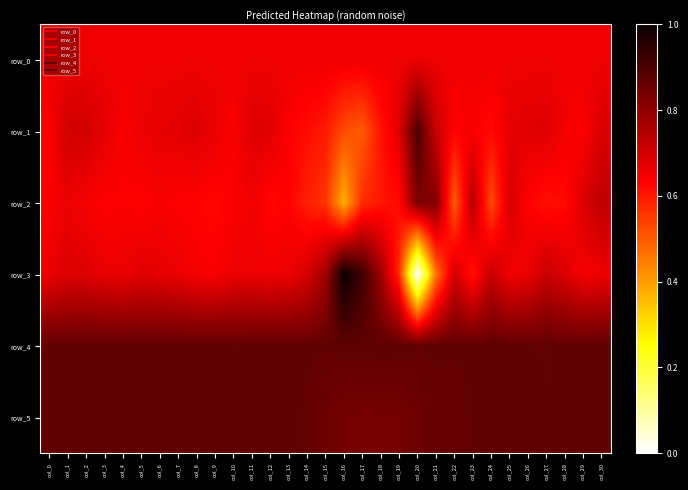

What is the greatest value displayed?

1.0